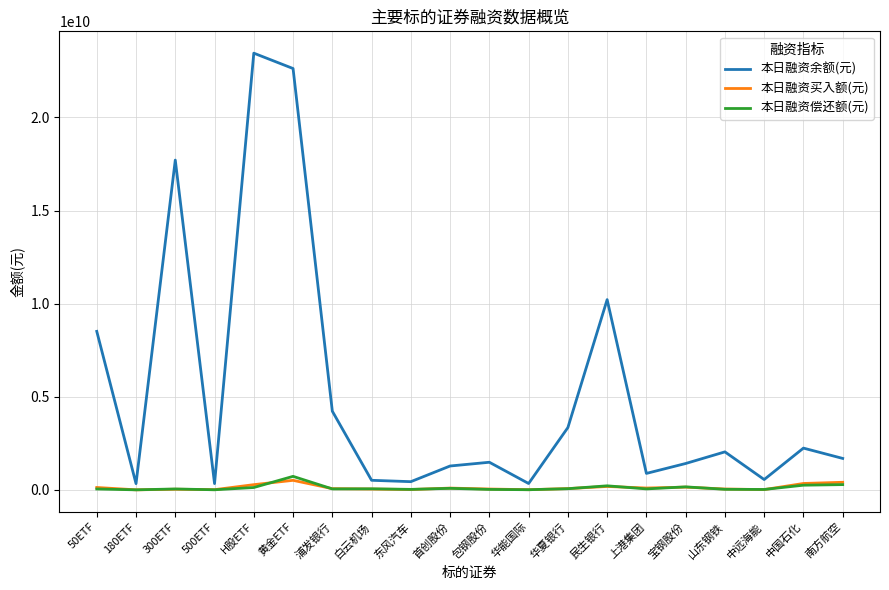

The value of 本日融资余额(元) at 中远海能 is 553619305. True or false?

True